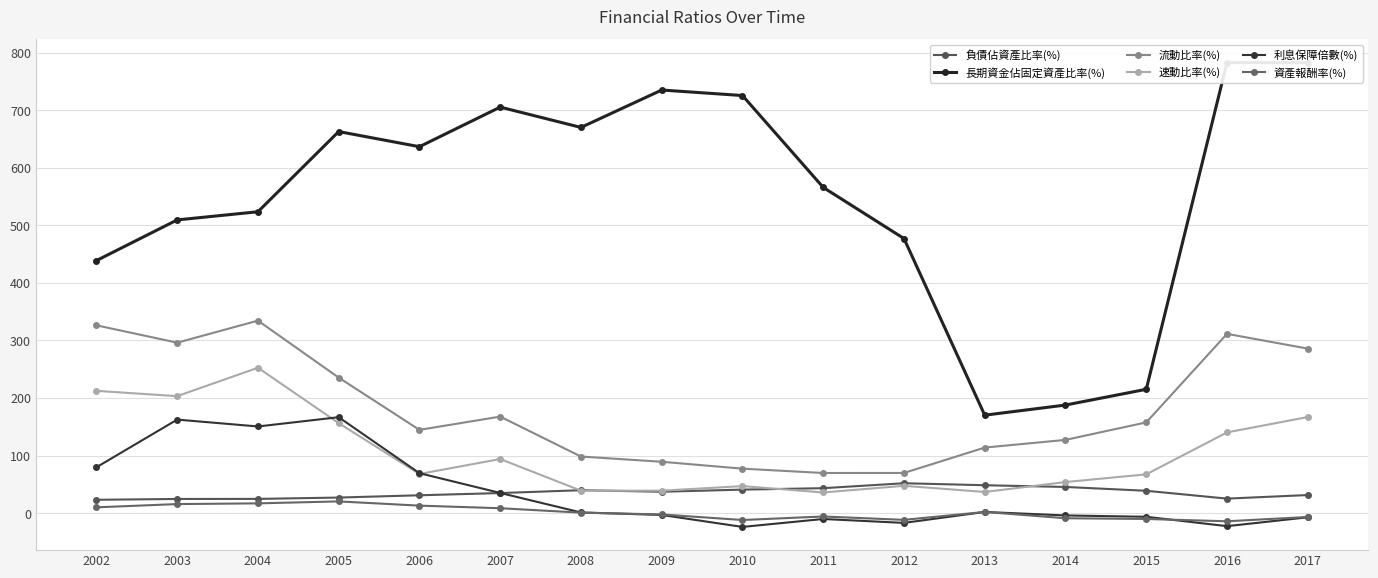

Is it true that 長期資金佔固定資產比率(%) equals 782.9 at 2016?

True